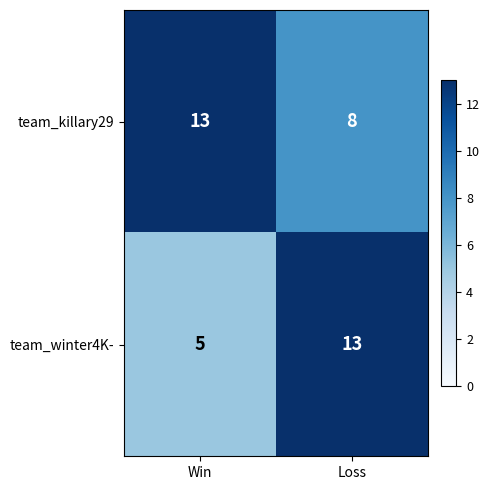

What is the difference between the maximum and minimum values in the team_killary29 series?

5